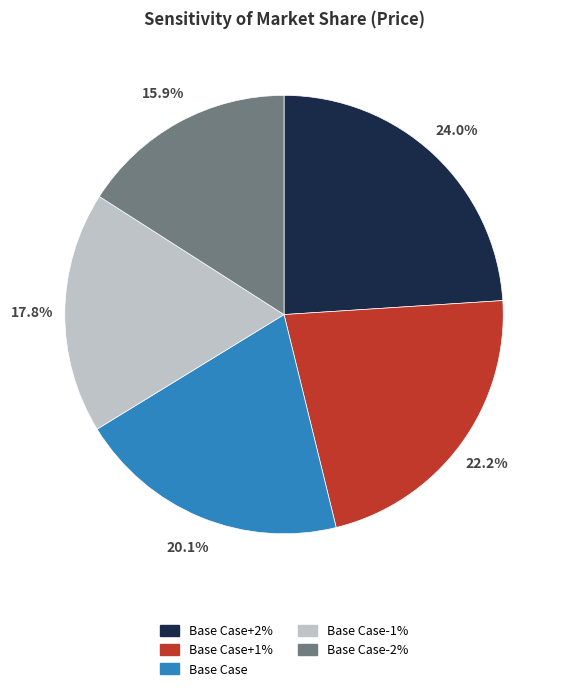

Does any single category account for the majority?

No